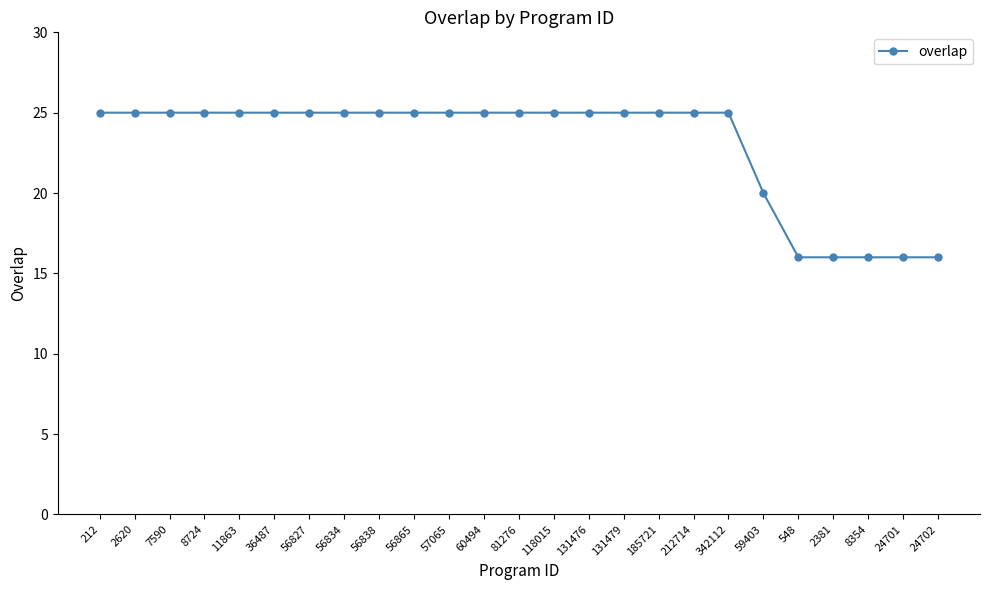

True or false: the data shows 25 at 2620.

True